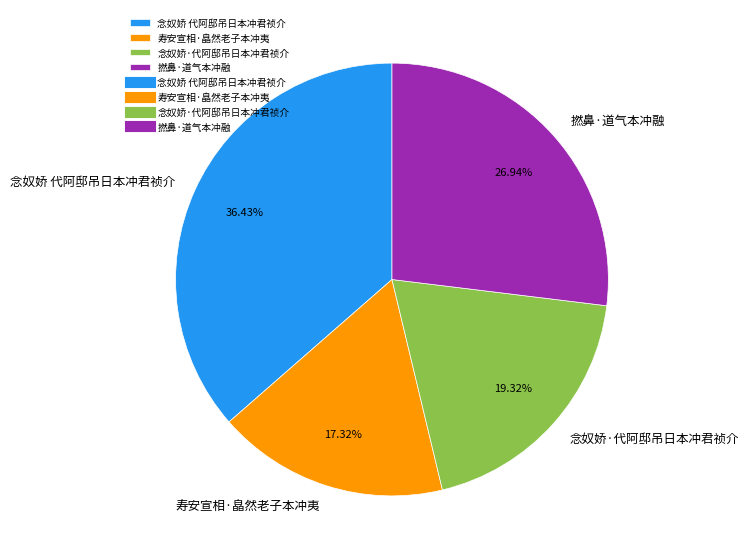

Does 念奴娇 代阿邸吊日本冲君祯介 account for over 50% of the chart?

No